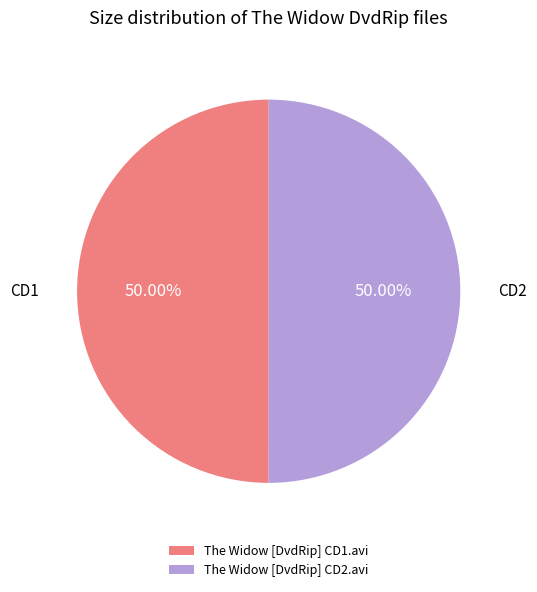

What is the ratio of the value at The Widow [DvdRip] CD2.avi to the value at The Widow [DvdRip] CD1.avi?

1.0